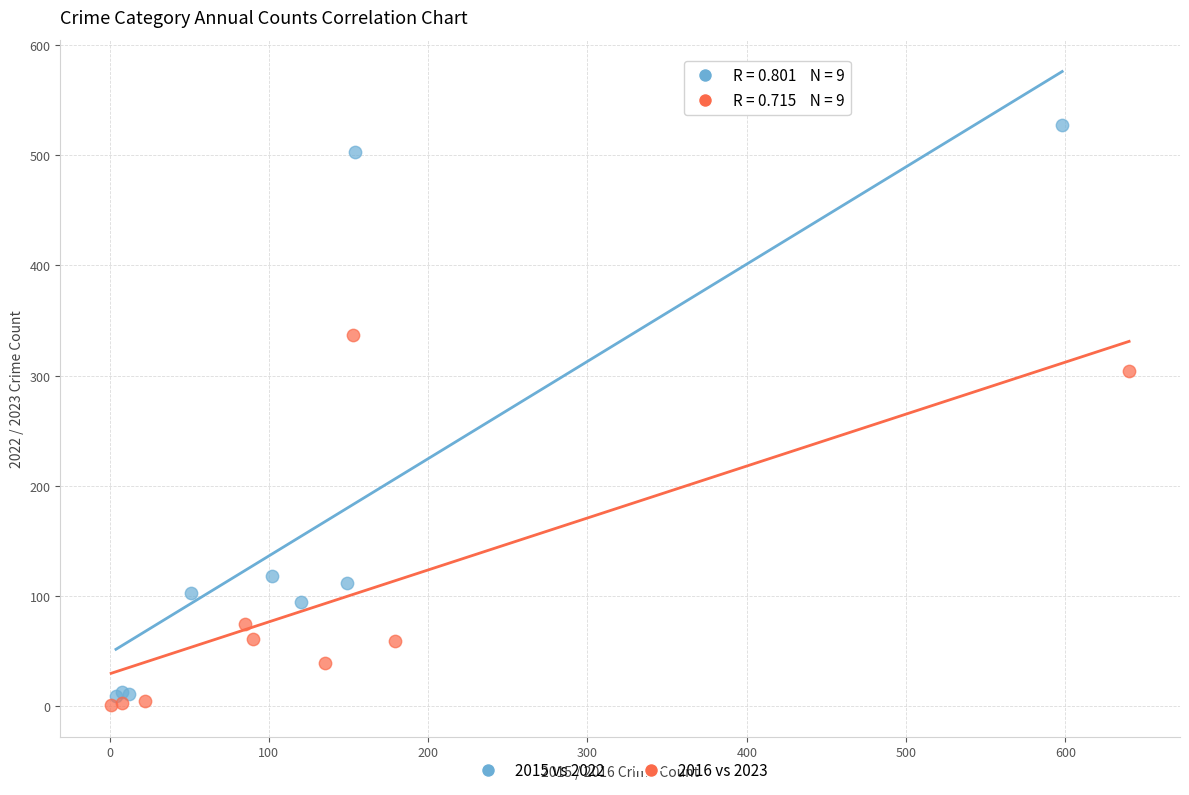

Which series has the largest Y range (max minus min)?

2015 vs 2022